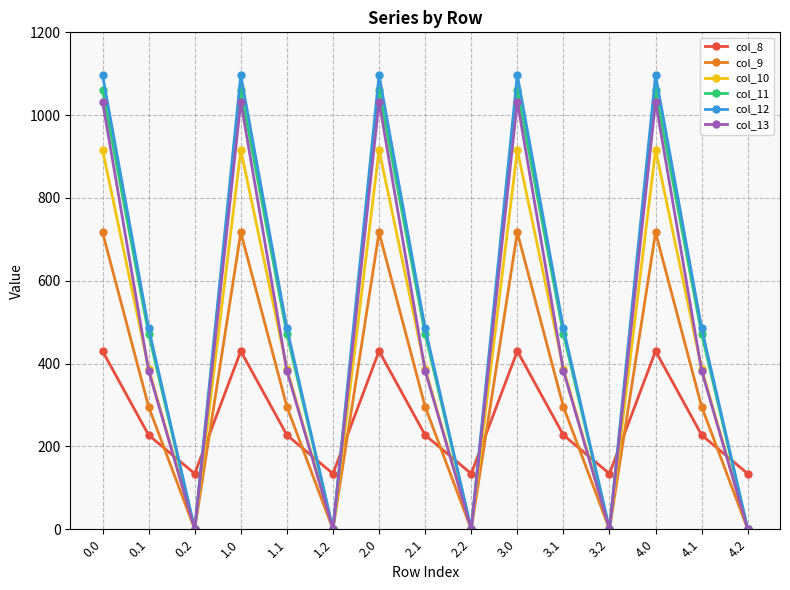

List the series in order of their peak value, highest first.

col_12, col_11, col_13, col_10, col_9, col_8